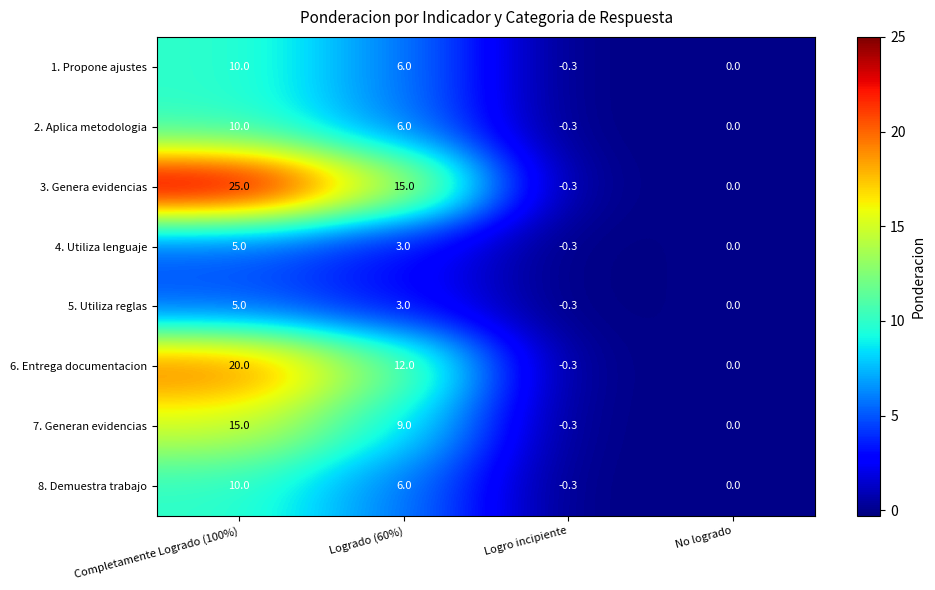

The 3. Genera evidencias series shows -0.3 at Logro incipiente. True or false?

True